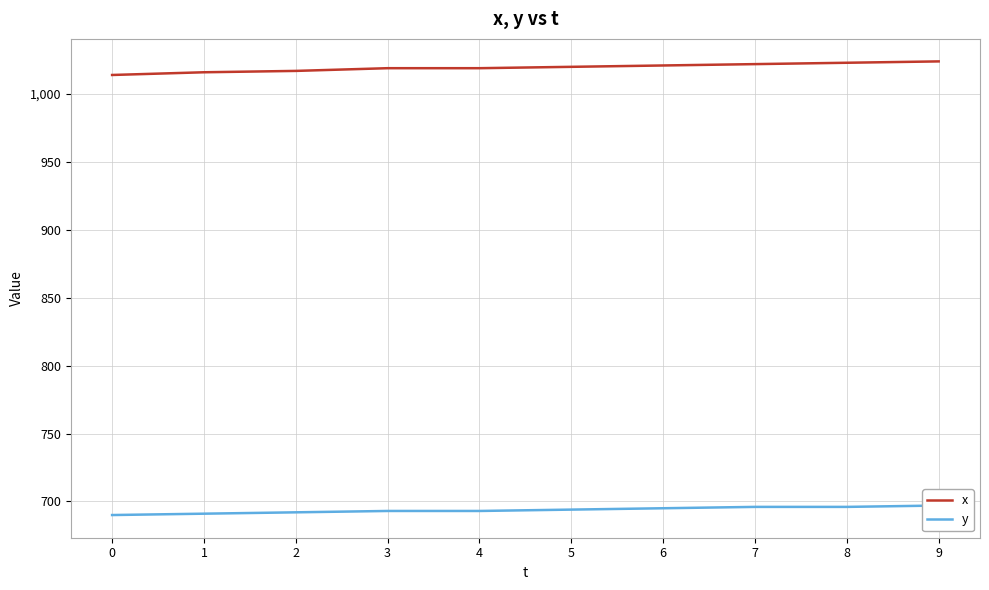

Count the number of categories in the chart.

10